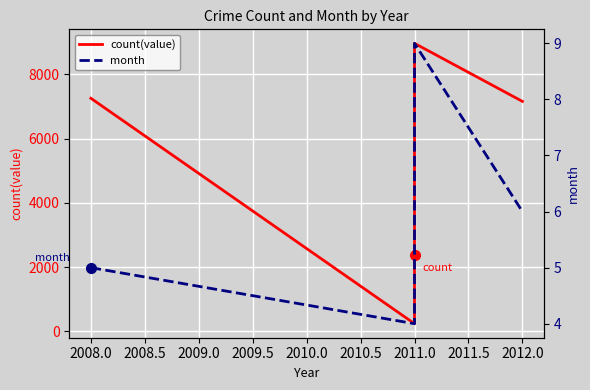

Rank the series by their maximum value, from lowest to highest.

month, count(value)